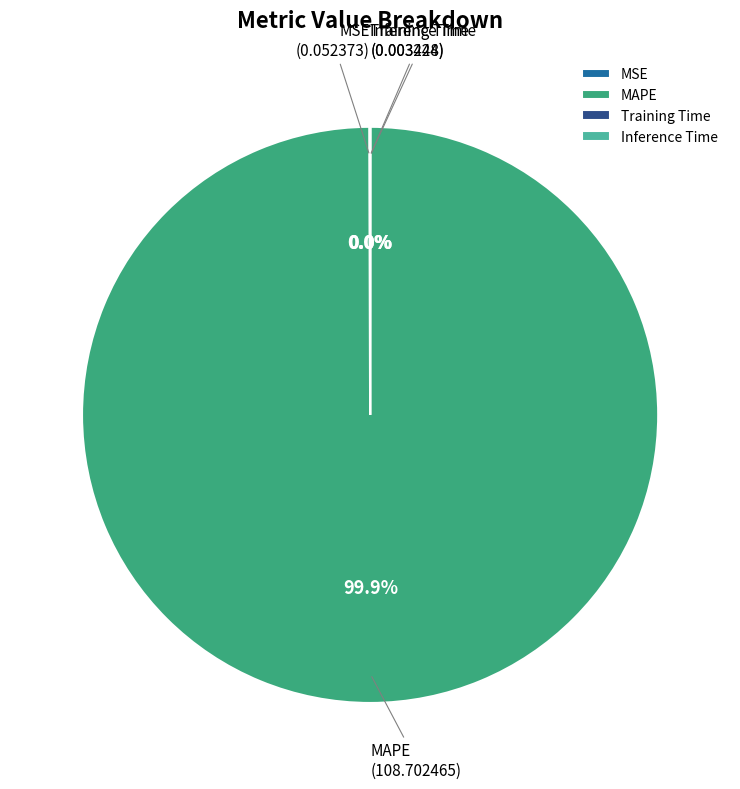

What is the majority slice?

MAPE